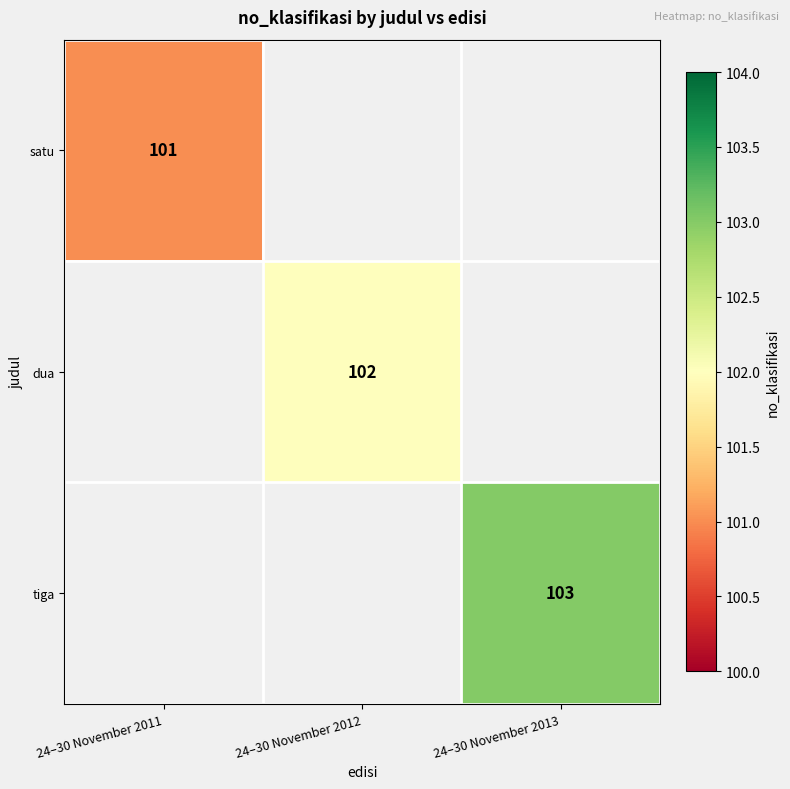

The satu series shows 101 at 24–30 November 2011. True or false?

True